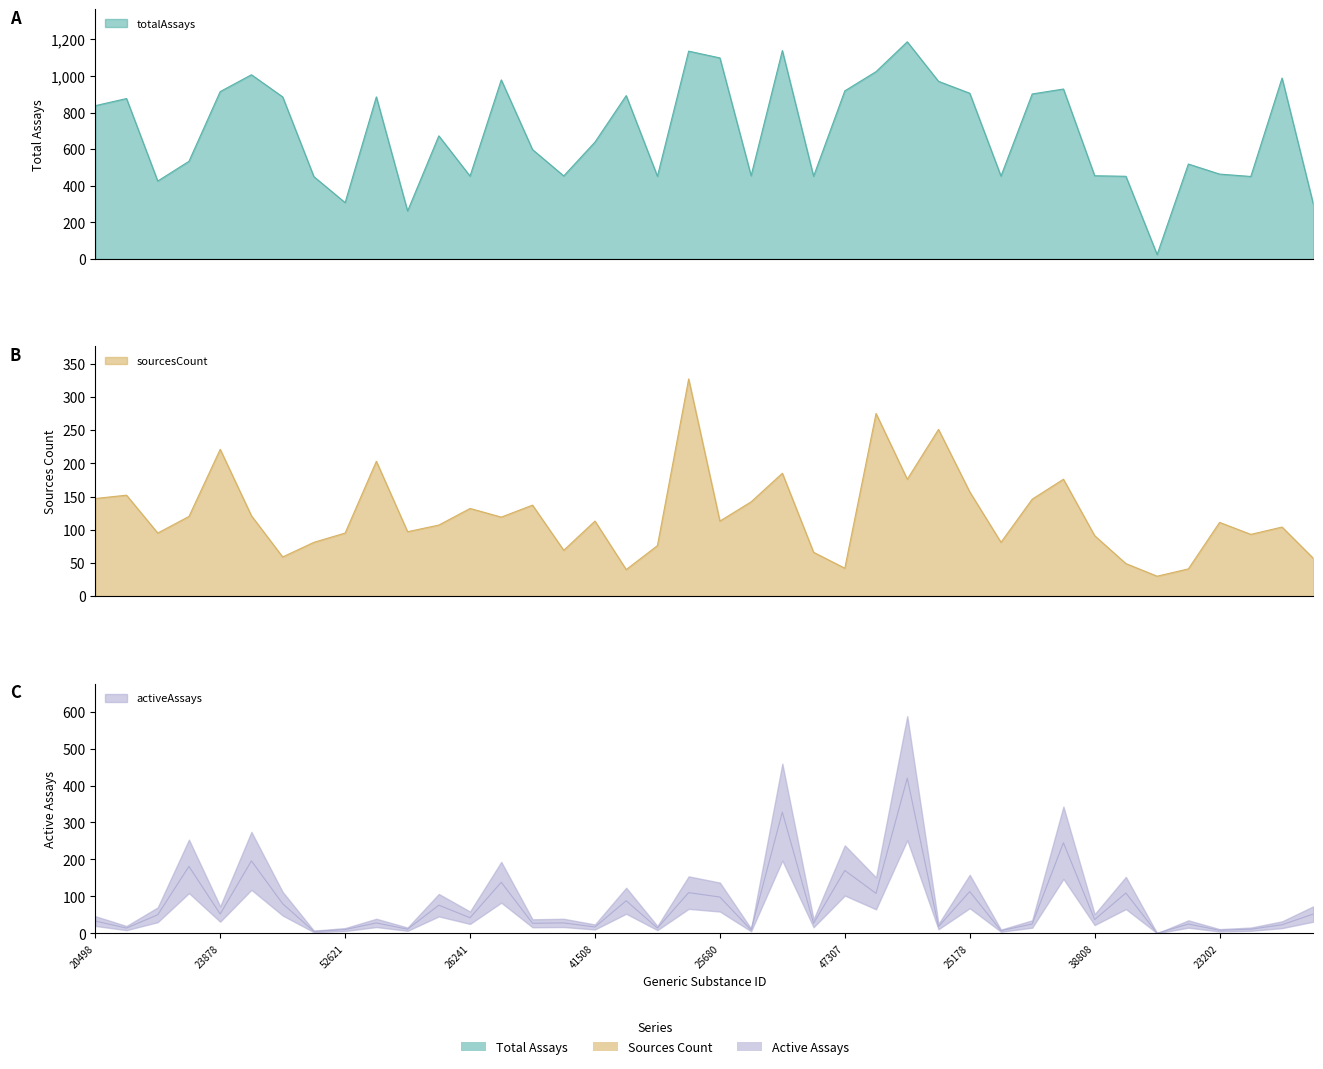

Where is activeAssays nearest to the value 210?

32651